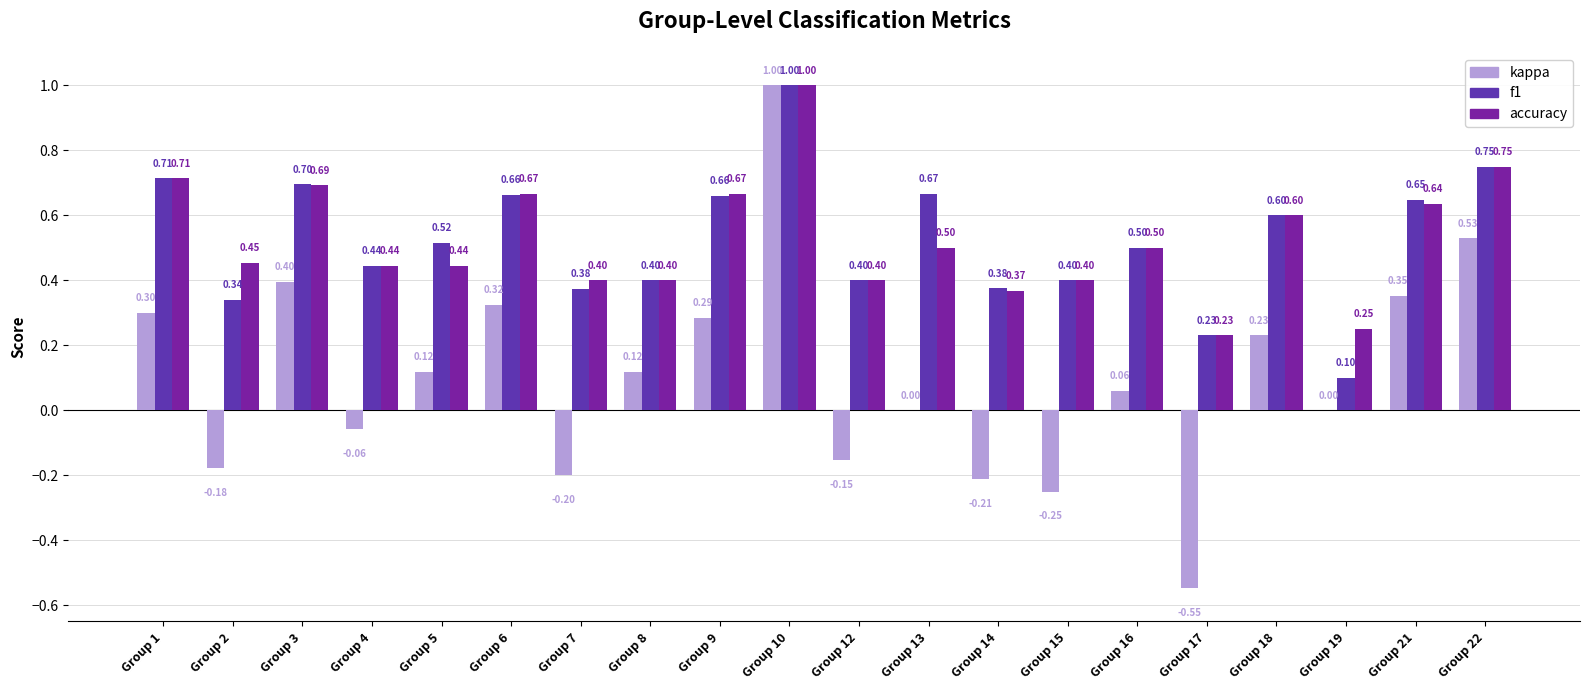

Is the value of kappa at Group 17 greater than the value of f1 at Group 8?

No